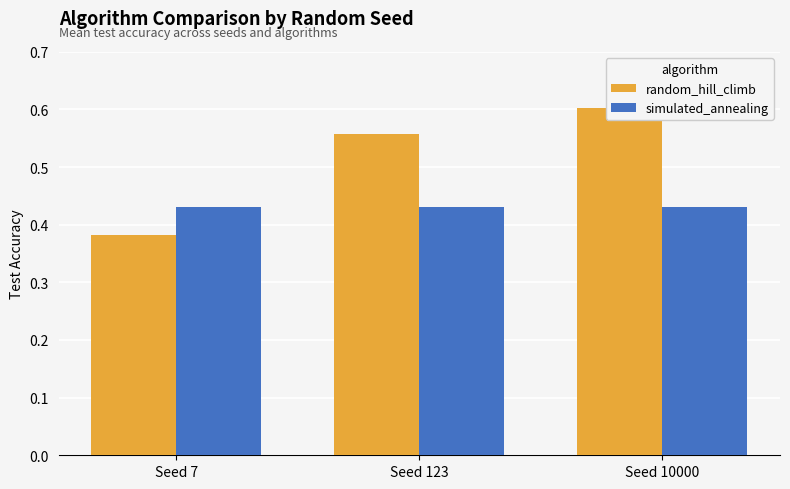

Rank the series at Seed 123 from lowest to highest value.

simulated_annealing, random_hill_climb